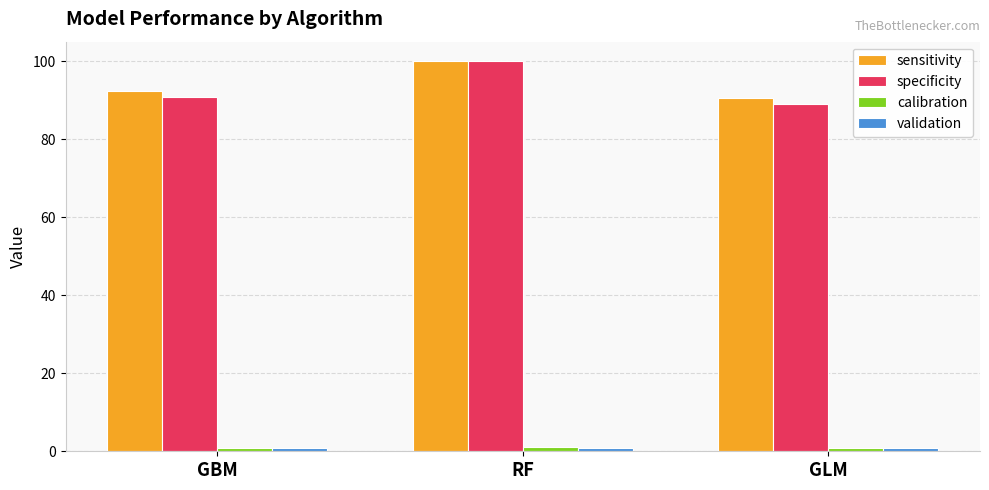

Rank the categories by specificity value from highest to lowest.

RF, GBM, GLM